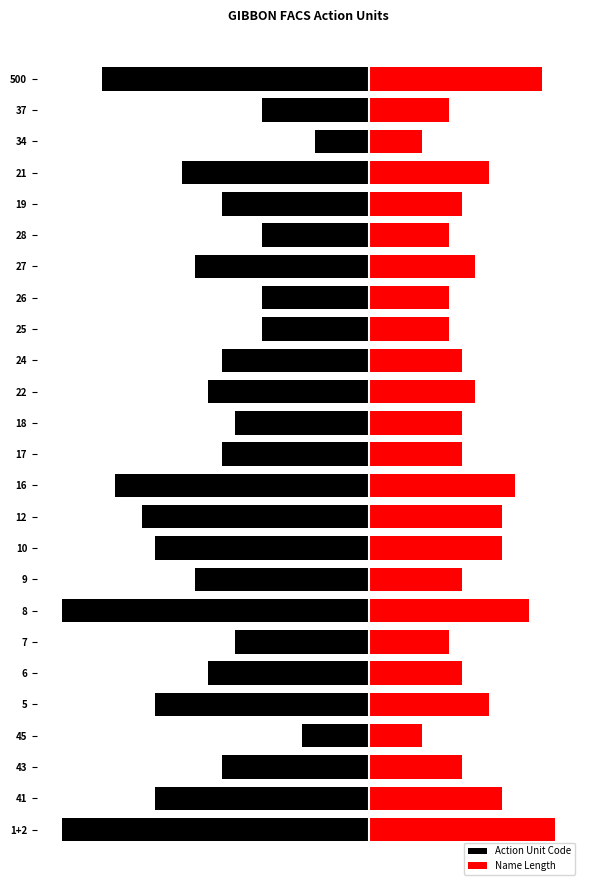

Which series has the largest total across all categories?

Name Length